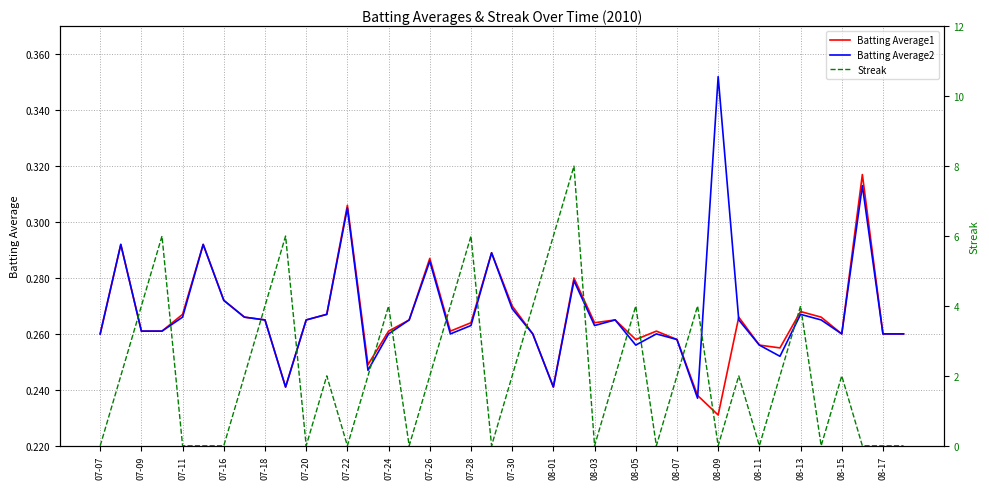

The Batting Average2 series shows 0.4 at 07-16. True or false?

False